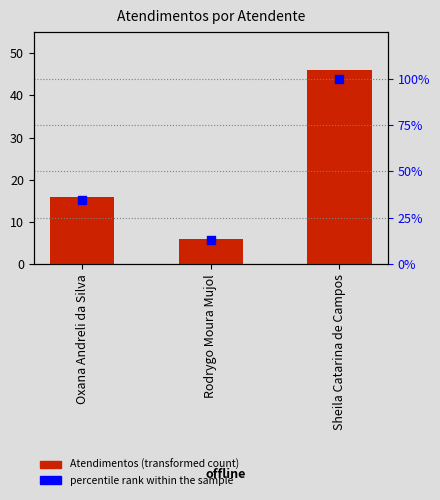

Which series has the widest spread of Y values?

percentile rank within the sample